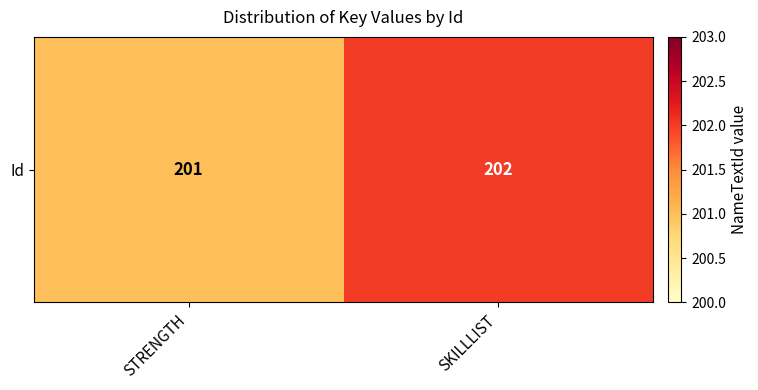

Reading left to right, list all the values displayed in this chart.

201	202